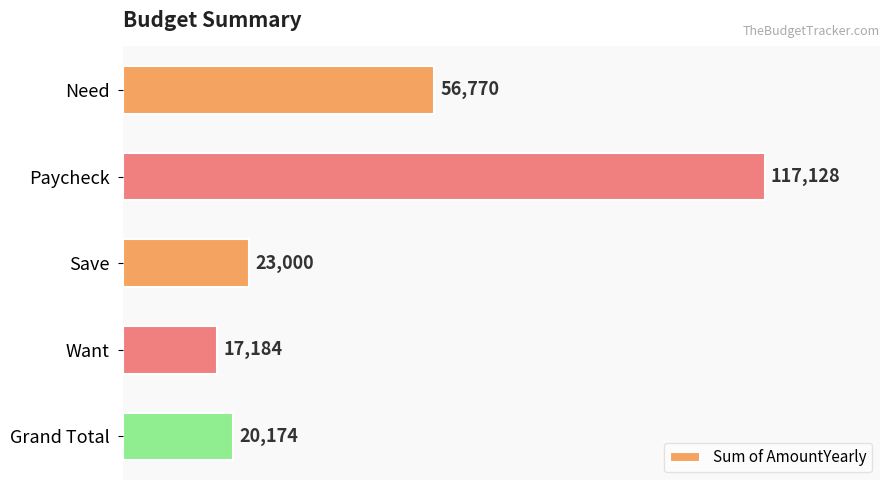

What is the sum of all values?

234256